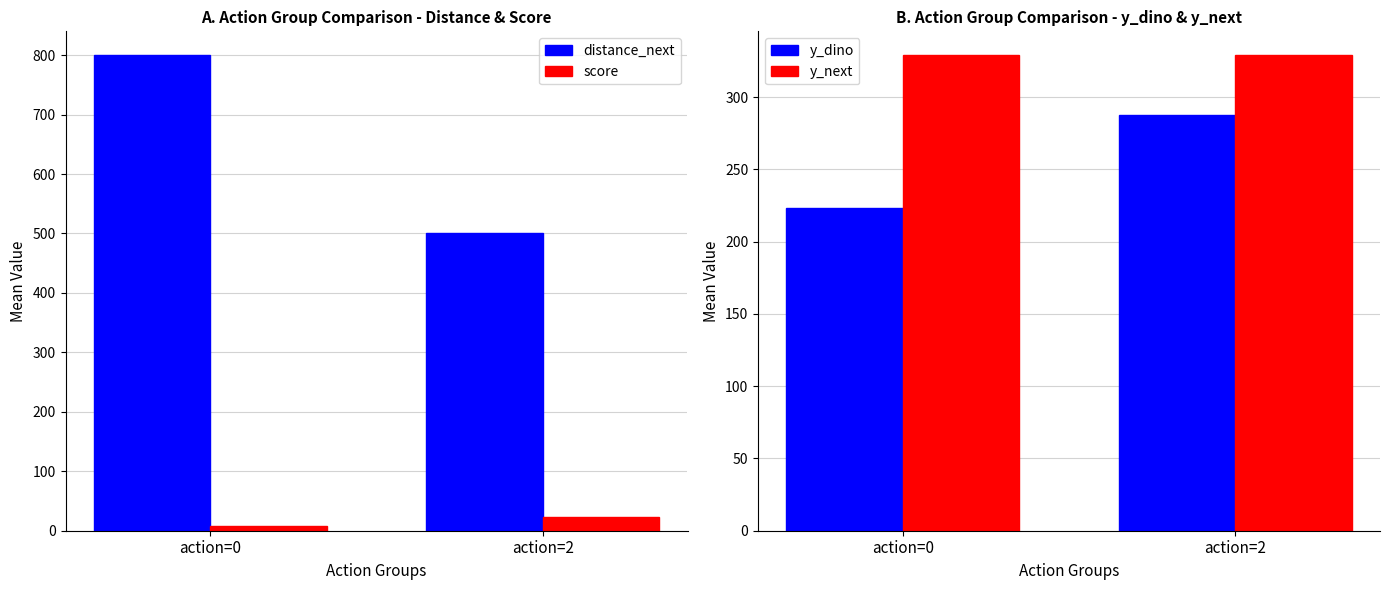

What is the sum of the distance_next values at action=0 and action=2?

1300.0